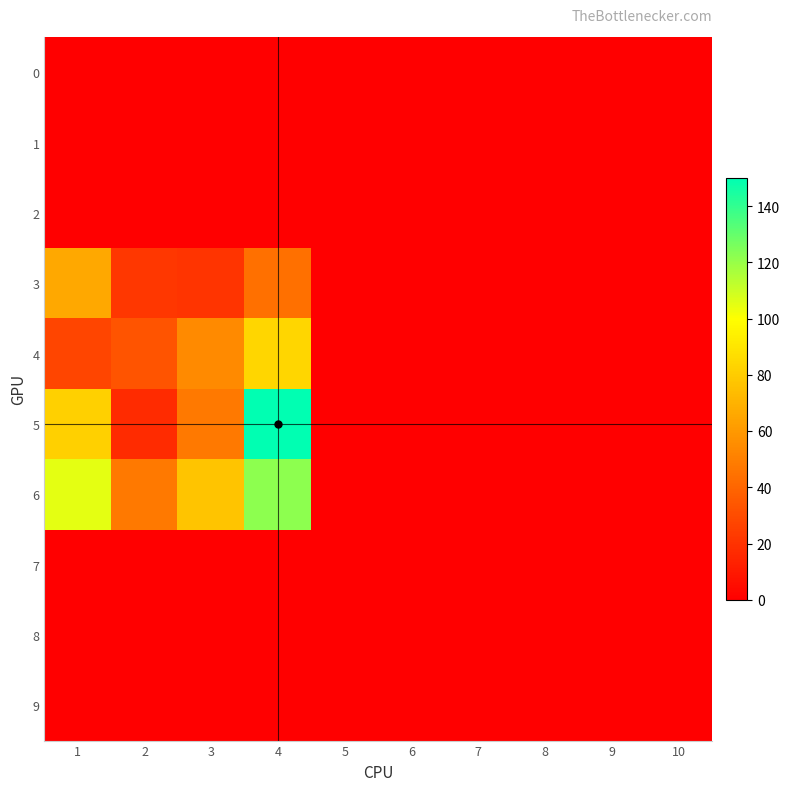

What is the maximum value shown in the chart?

150